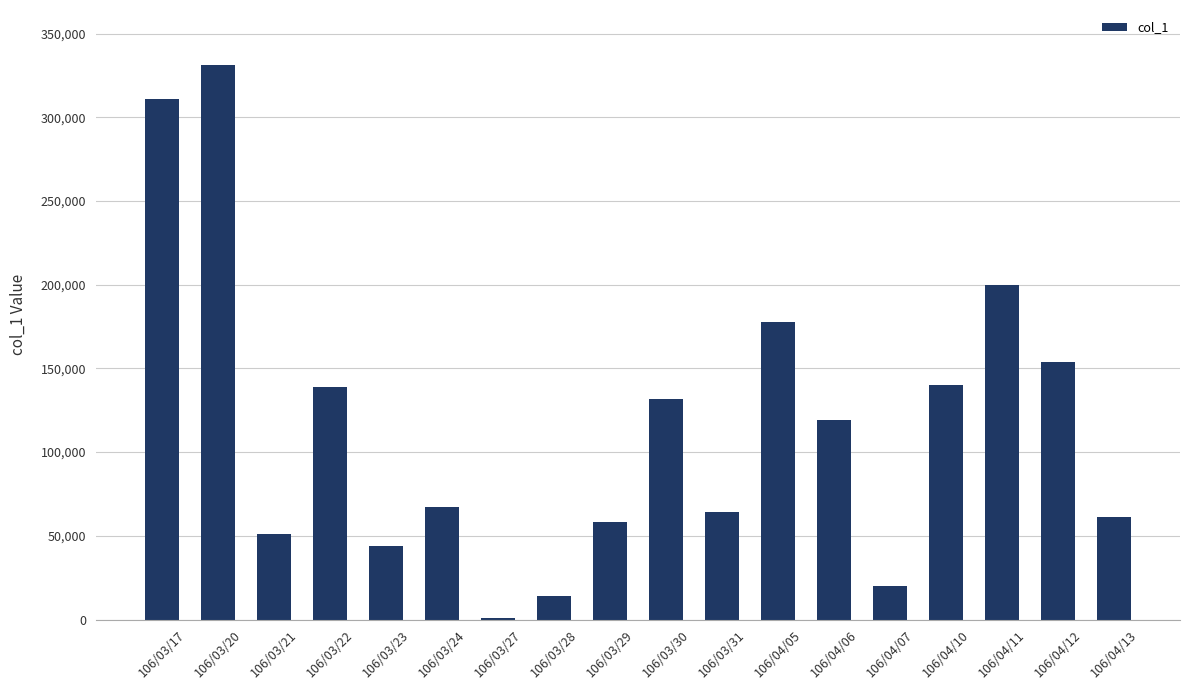

What is the difference between the values at 106/03/31 and 106/04/10?

76000